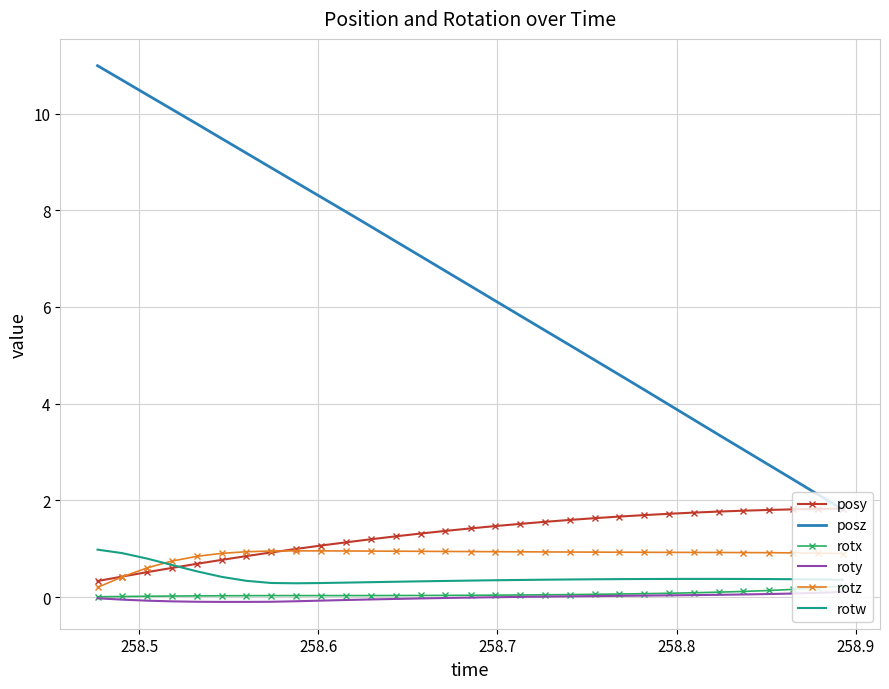

Which series has the largest total across all categories?

posz